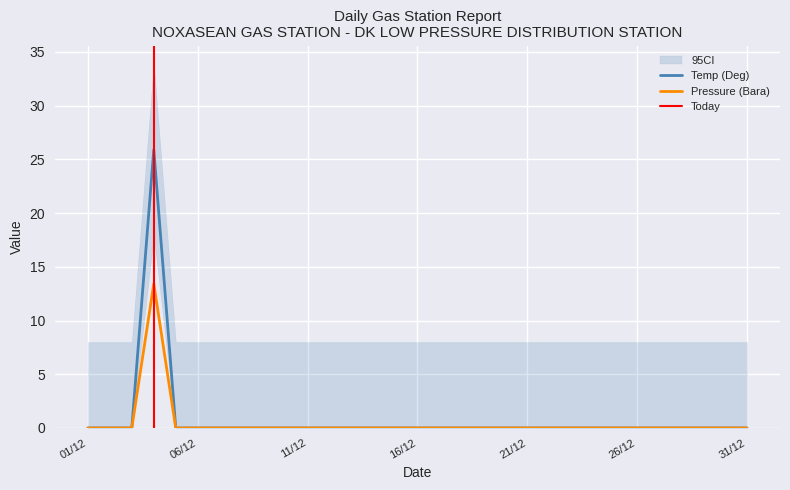

The Temp (Deg) series shows -10.9 at 19/12. True or false?

False